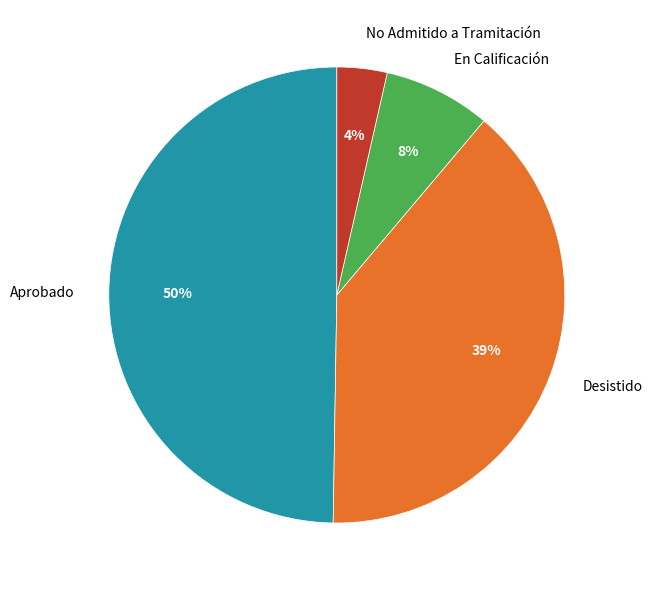

Is it true that Desistido is 39% of the pie?

True